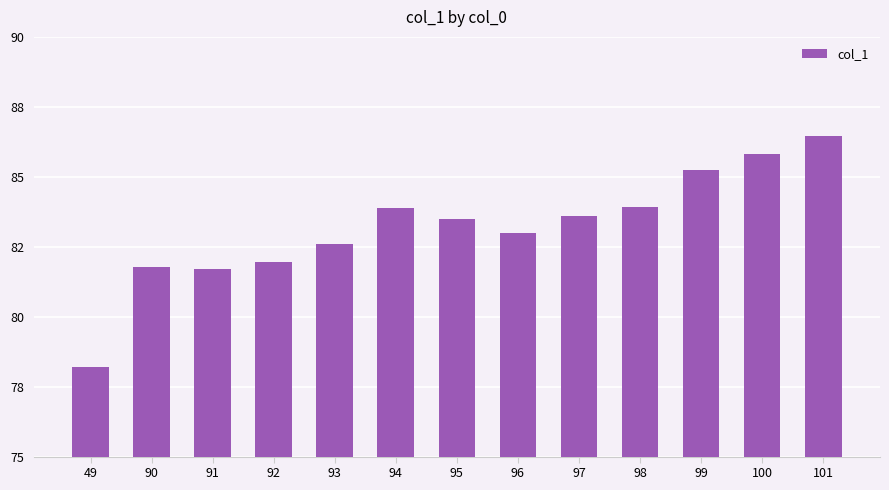

Are the bars horizontal?

No